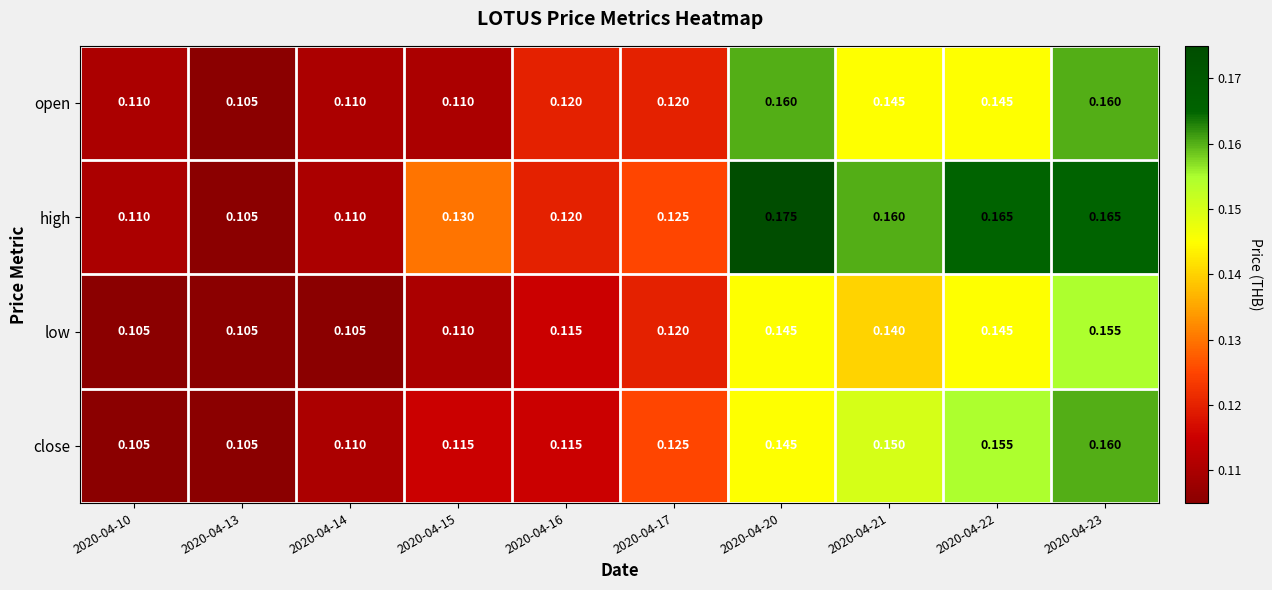

Which series has the largest range (max minus min)?

high